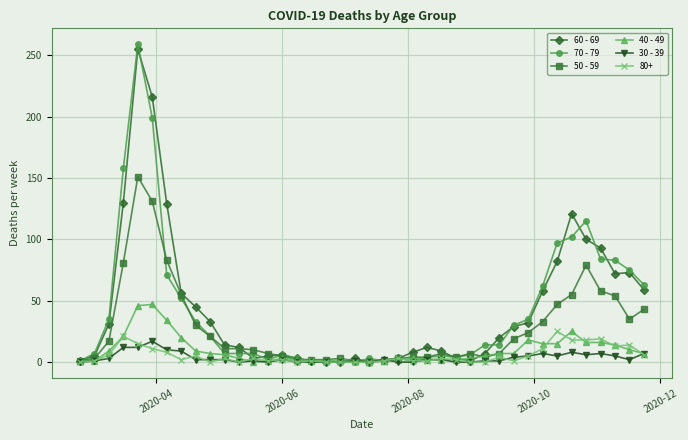

Which series has the widest spread of values?

70 - 79